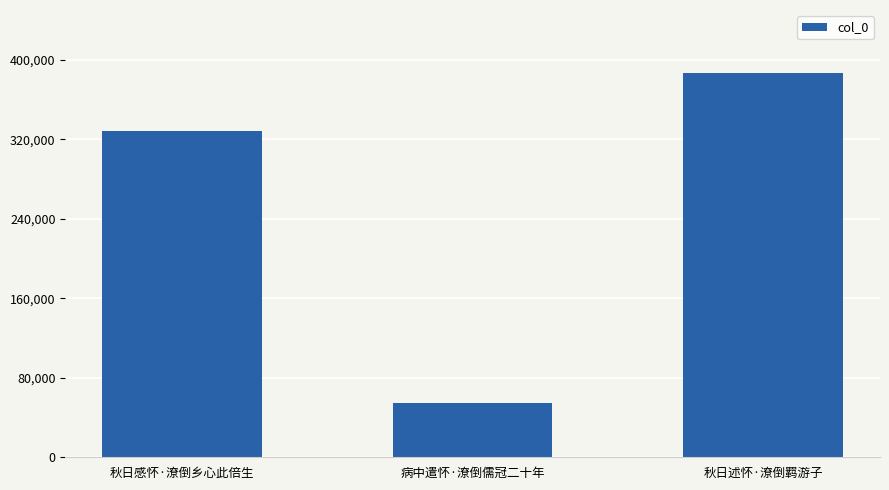

What is the maximum value shown in the chart?

387076